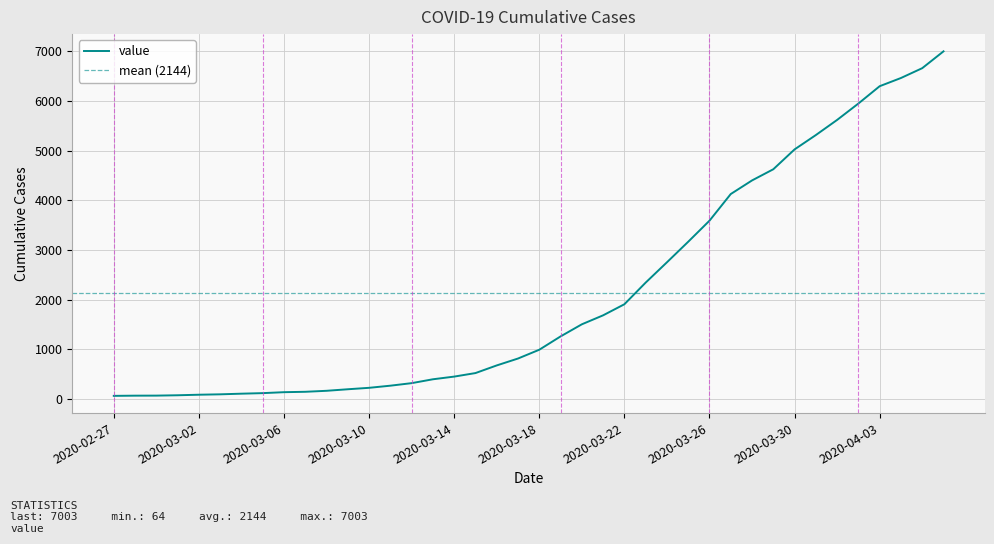

How many values are below 993?

20